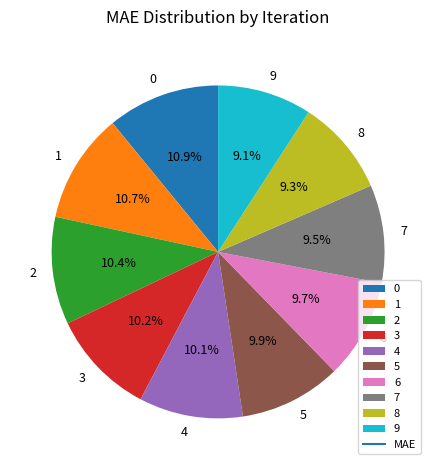

The 3 slice represents 1% of the pie. True or false?

False